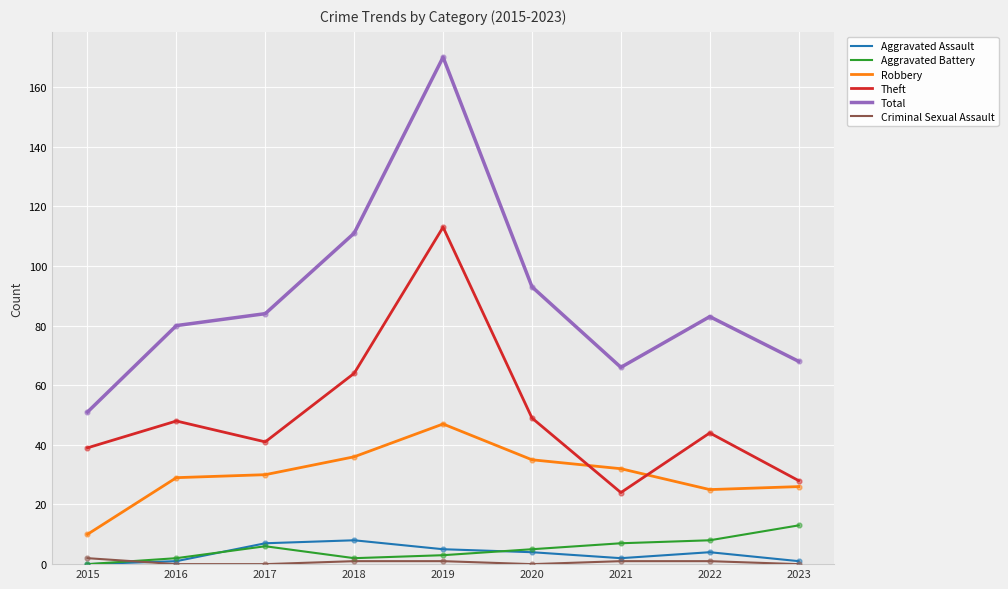

Which series has the widest spread of values?

Total